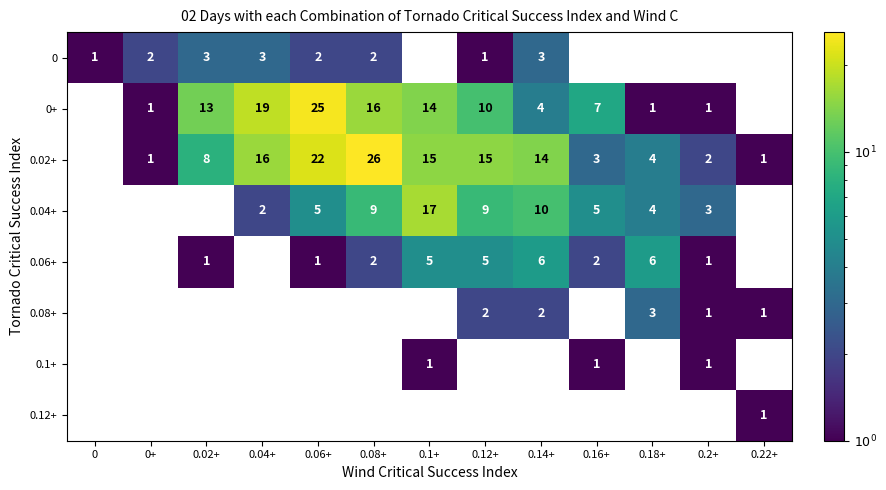

Is the value of 0.02+ at 0.2+ greater than the value of 0.1+ at 0.16+?

Yes